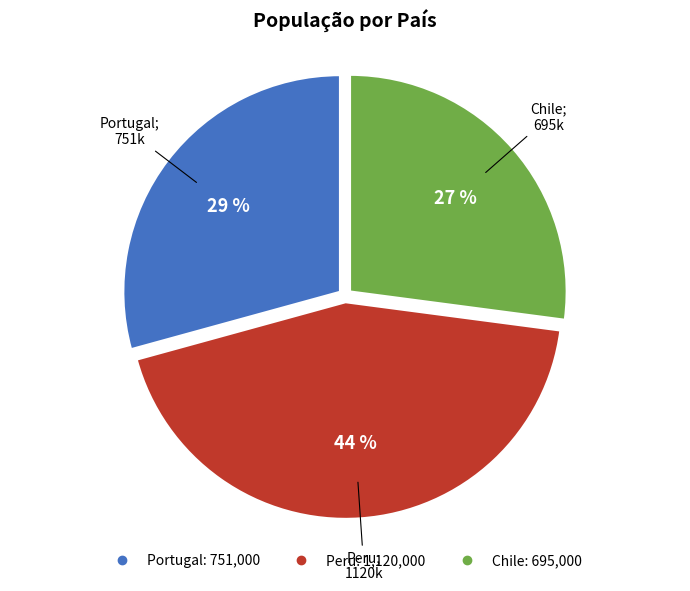

True or false: Portugal accounts for 19% of the total.

False